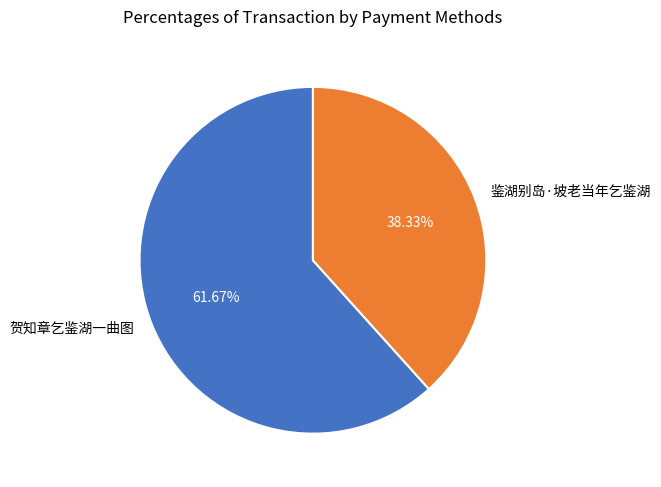

Rank the categories by value from lowest to highest.

鉴湖别岛·坡老当年乞鉴湖, 贺知章乞鉴湖一曲图